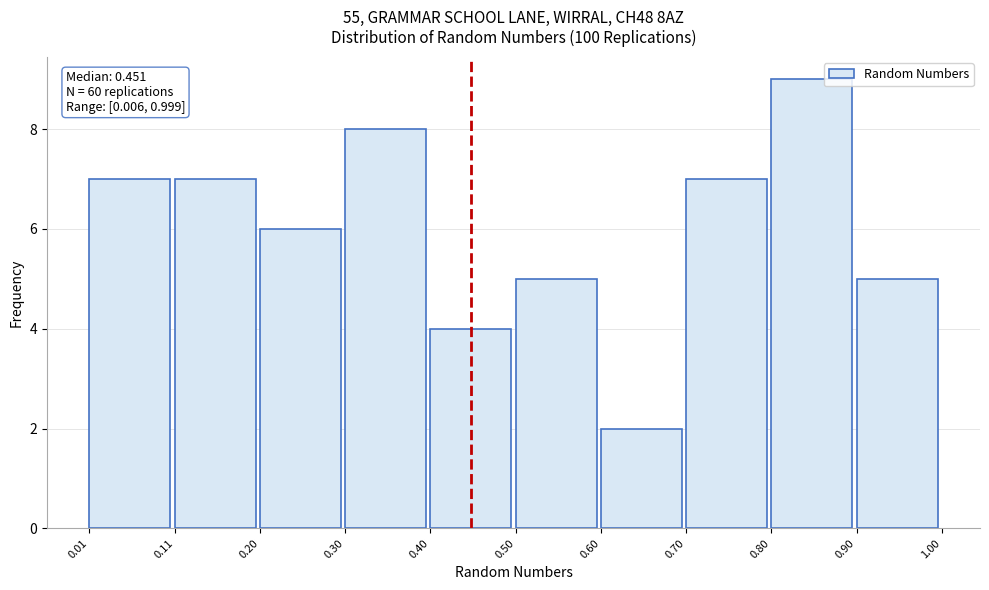

Which range on the x-axis has the tallest bar?

0.80 to 0.90